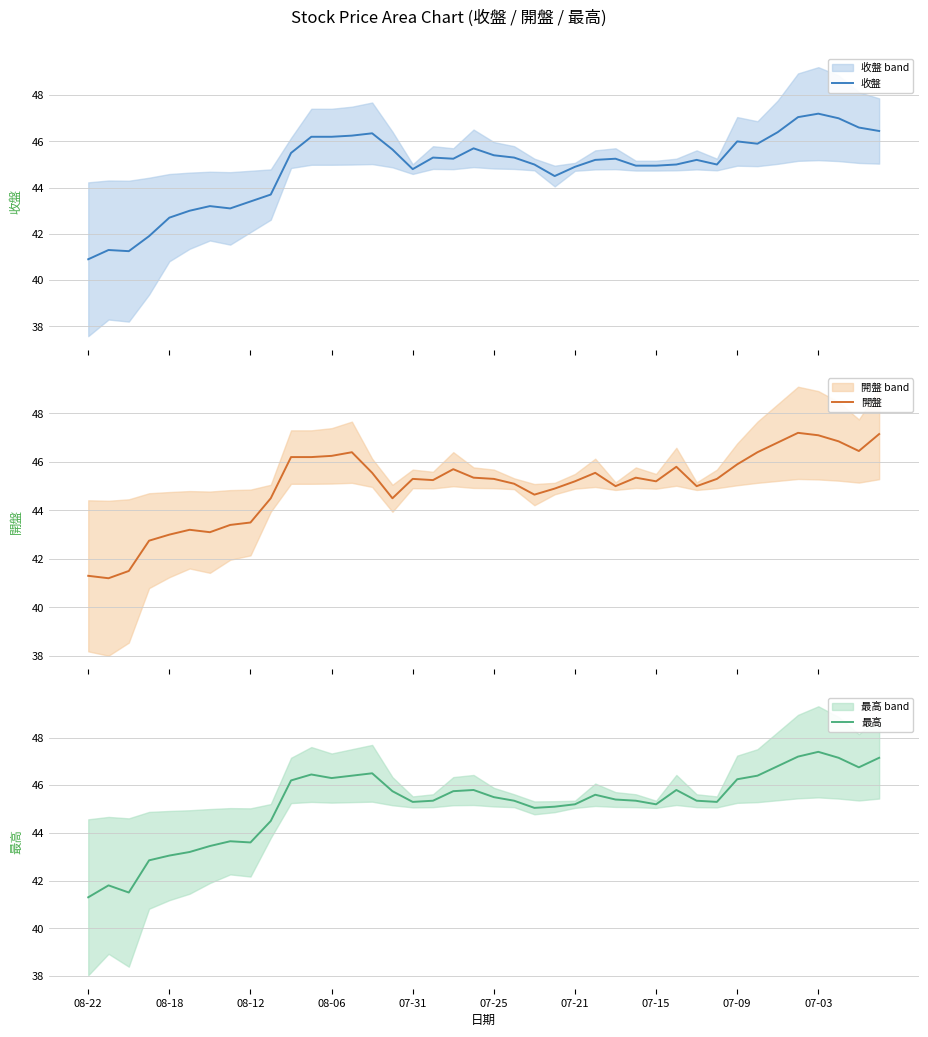

What is the lowest value of the 收盤 series?

40.9